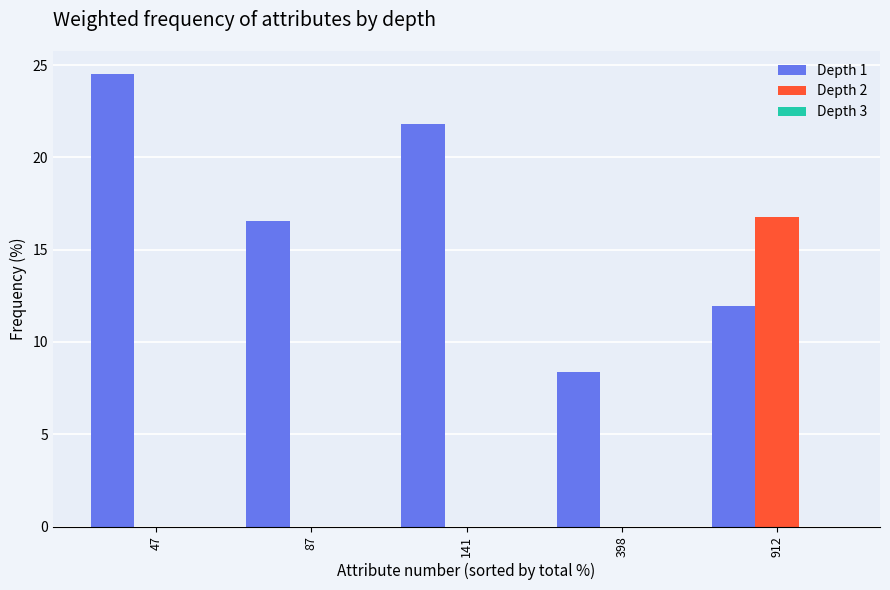

Which series changed the most between 87 and 912?

Depth 2